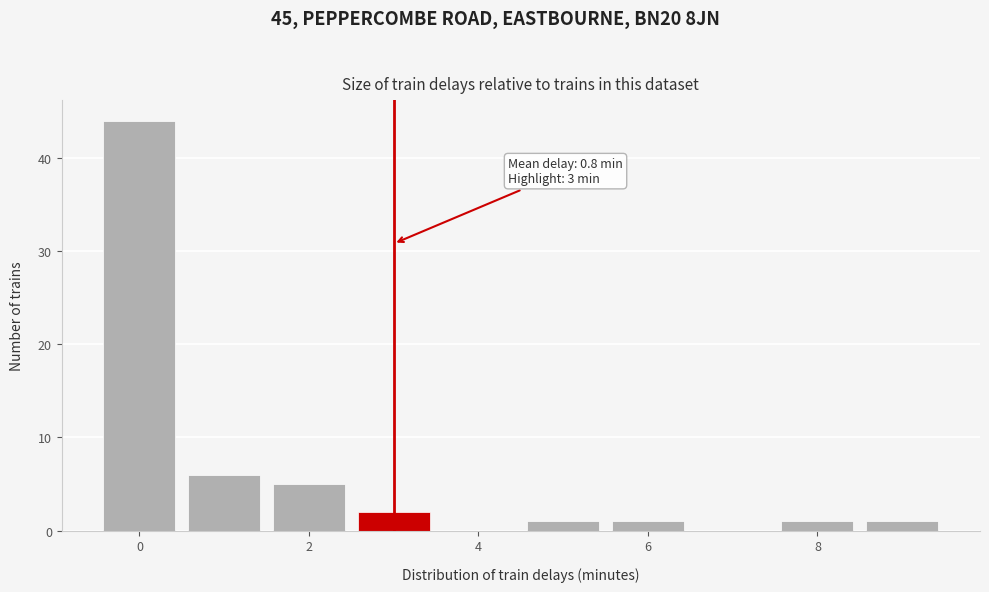

Which range on the x-axis has the tallest bar?

-0.5 to 0.5